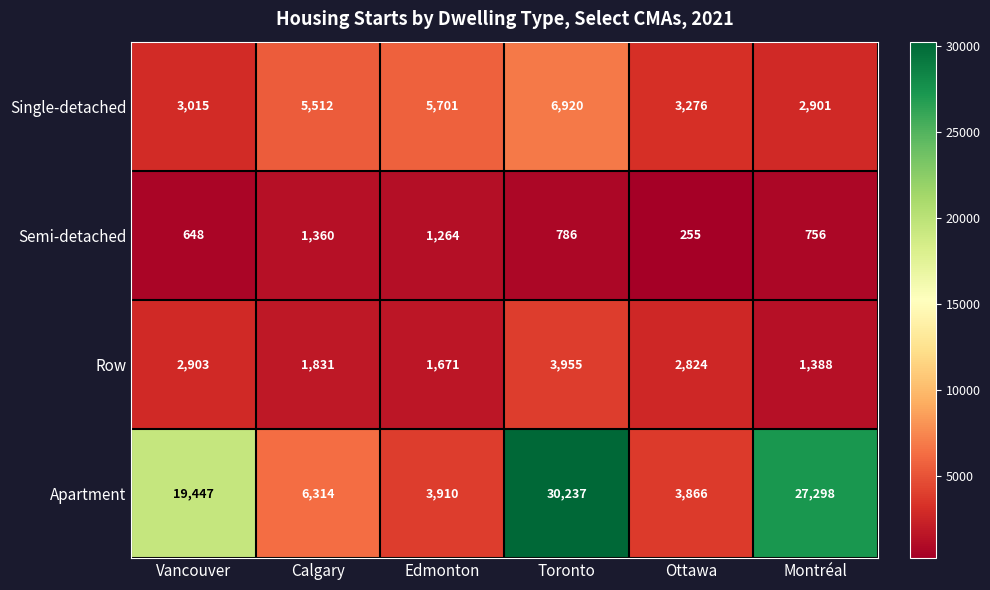

What is the difference between the maximum and second lowest values in the Apartment series?

26327